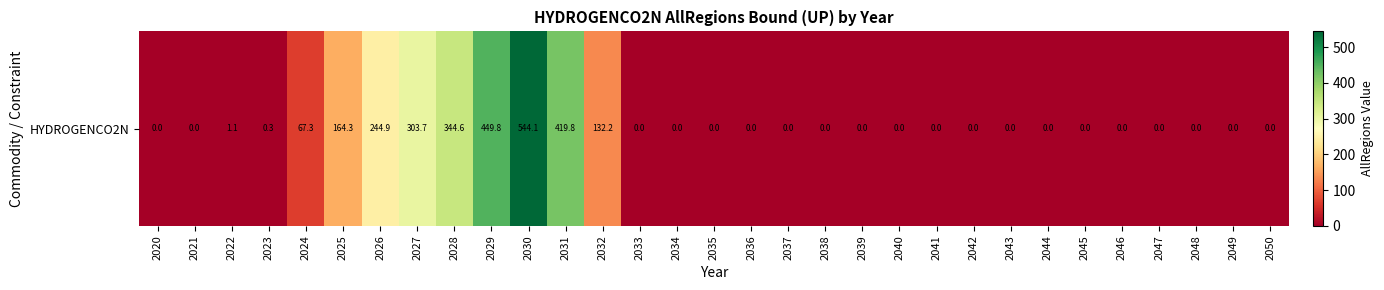

How many values are above zero?

11